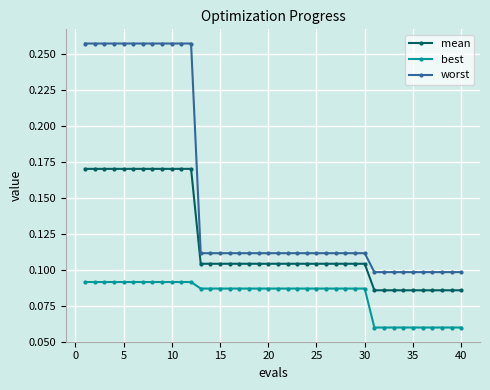

What is the sum of all mean values?

4.8